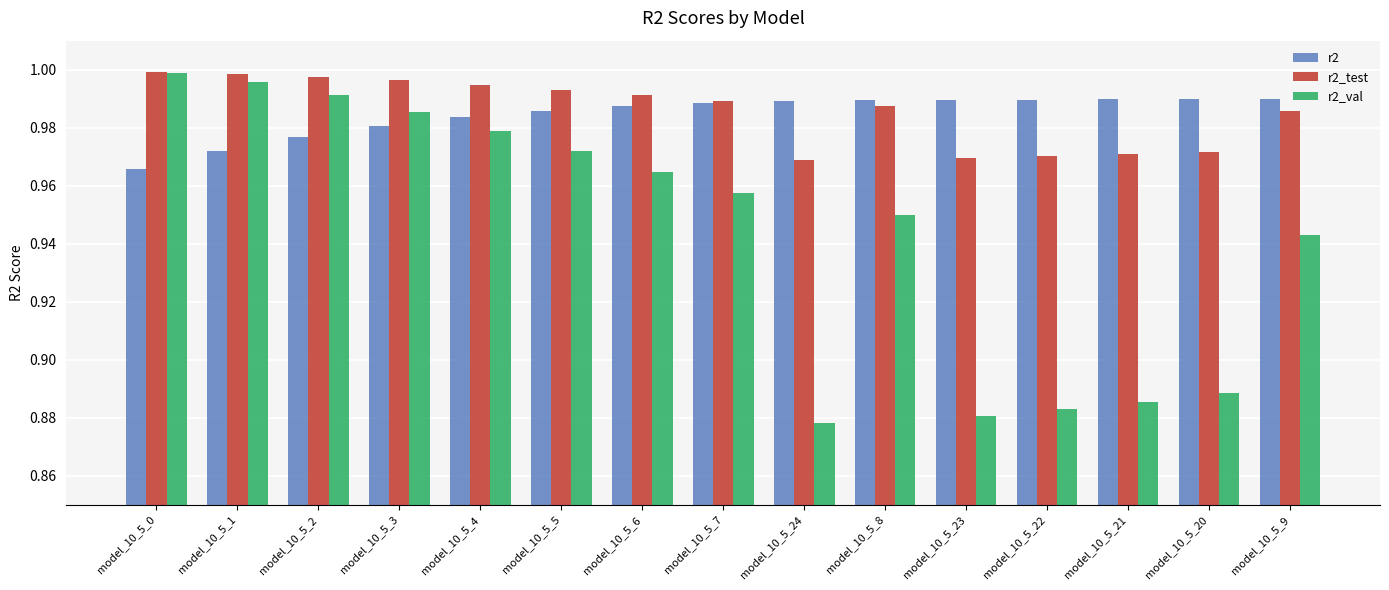

What is the sum of all r2_test values?

14.8